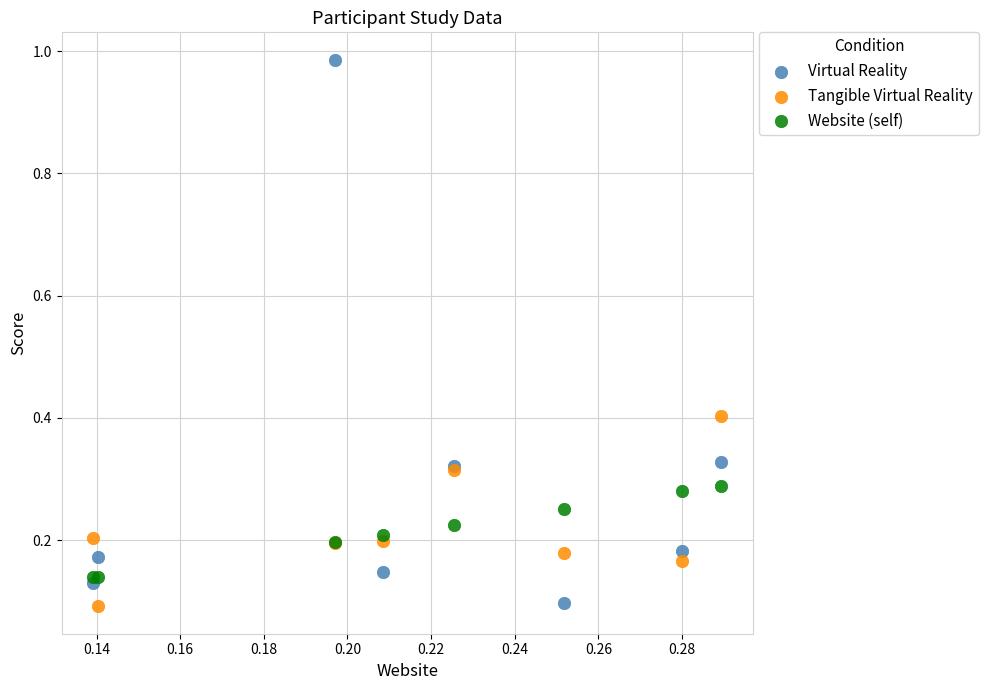

Which series contains the highest Y value?

Virtual Reality